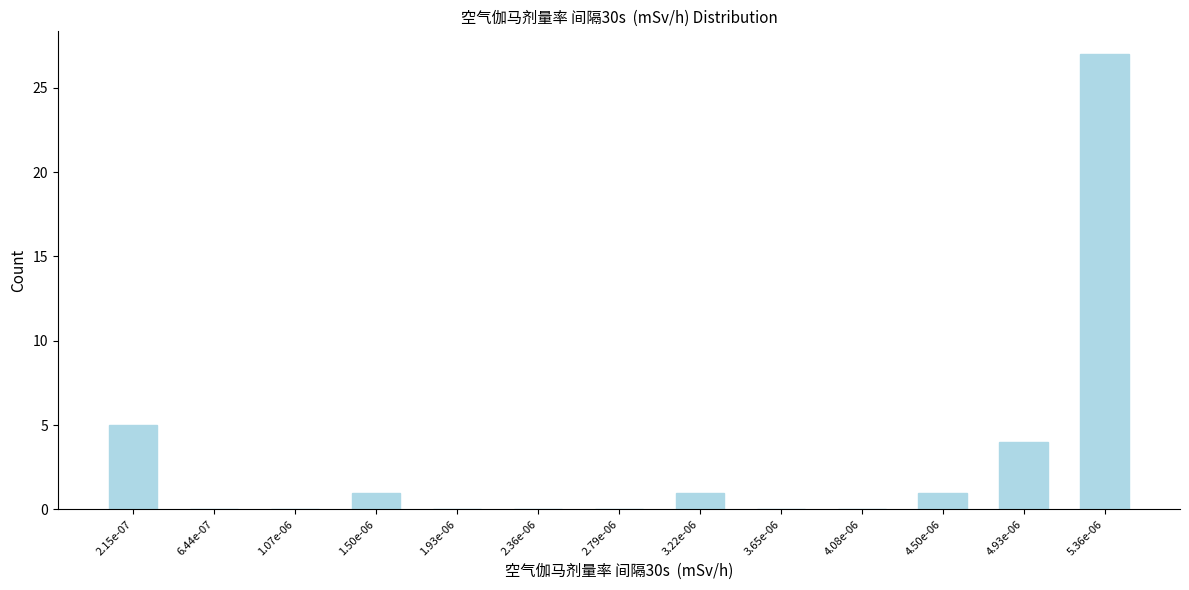

Reading left to right, transcribe all the data shown in this chart.

2.15e-07=5	6.44e-07=0	1.07e-06=0	1.50e-06=1	1.93e-06=0	2.36e-06=0	2.79e-06=0	3.22e-06=1	3.65e-06=0	4.08e-06=0	4.50e-06=1	4.93e-06=4	5.36e-06=27